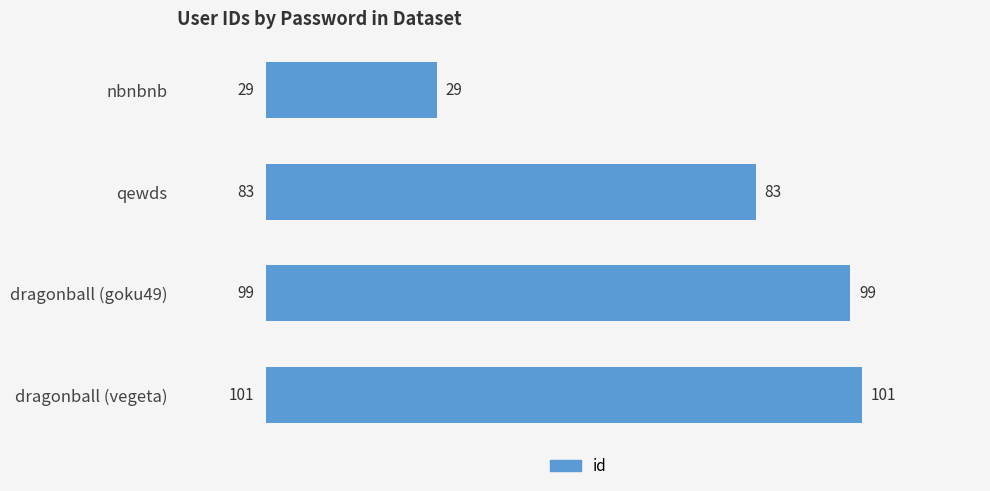

Which label corresponds to the largest value in the chart?

dragonball (vegeta)